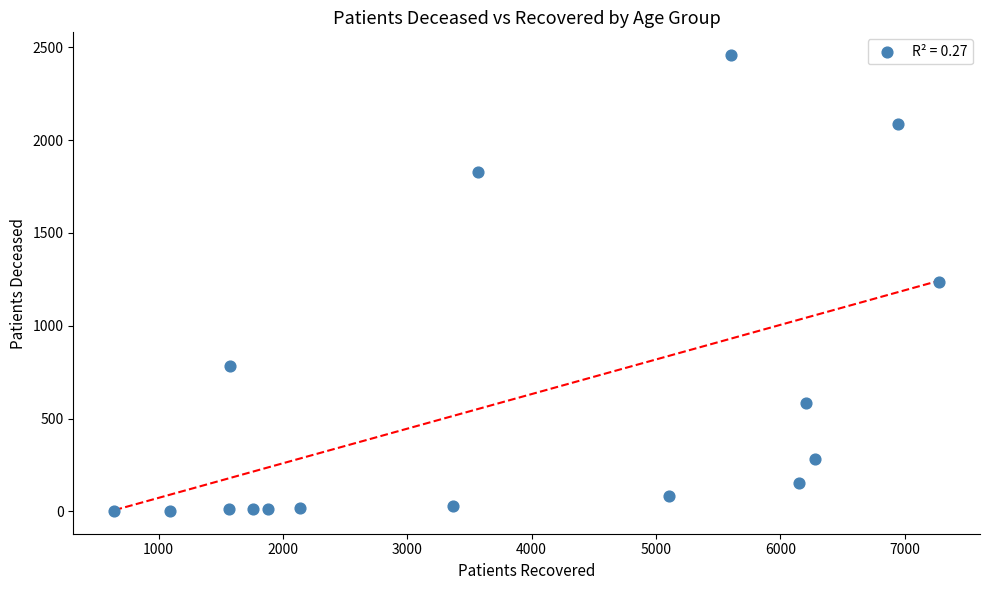

What is the range of X values (max minus min)?

6631